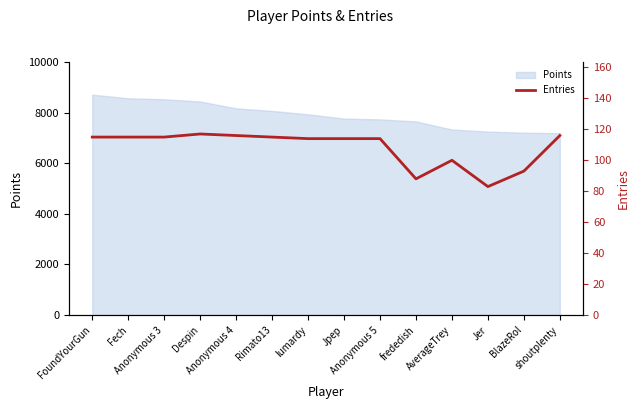

How many lines are shown in the chart?

1